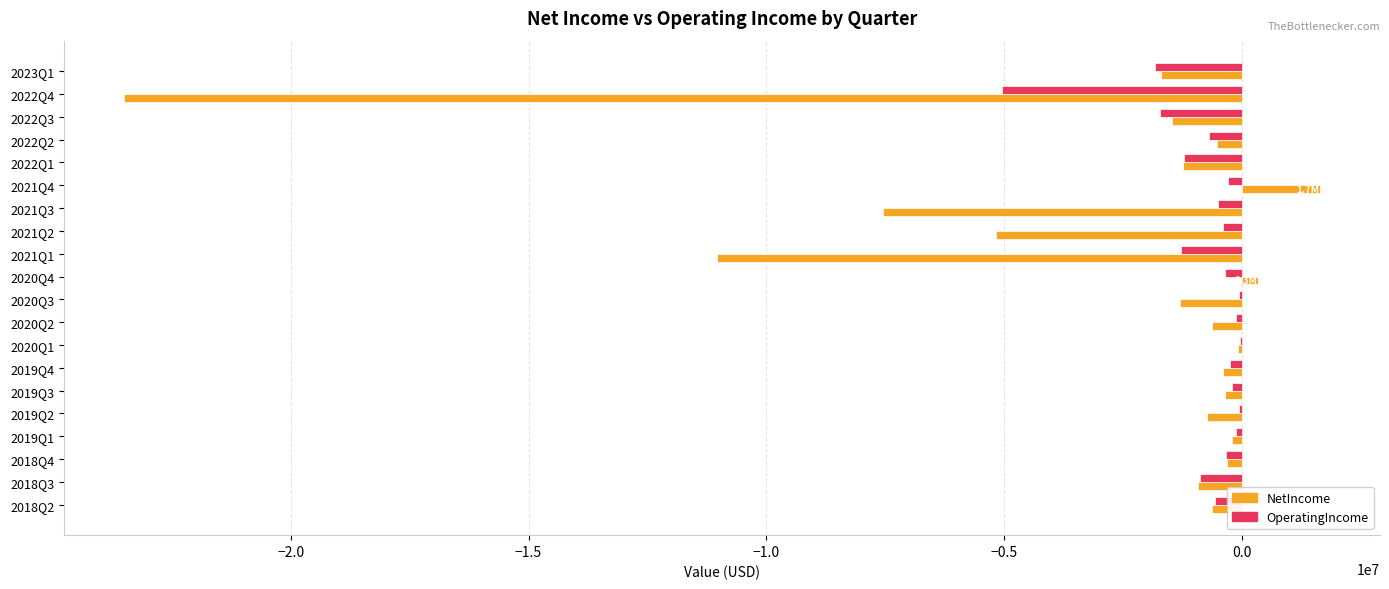

The value of OperatingIncome at 2021Q1 is -1275646. True or false?

True